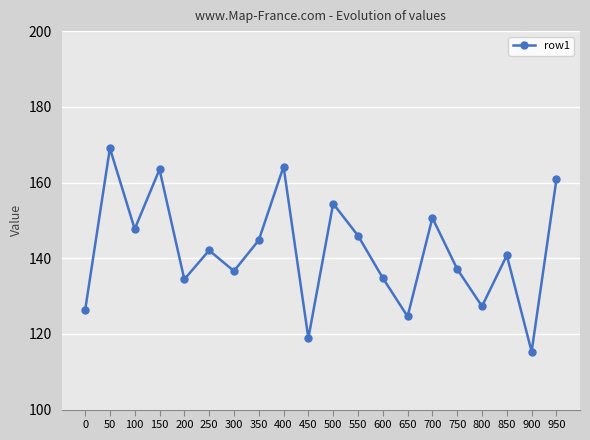

At which category does the chart reach its minimum across all series?

900